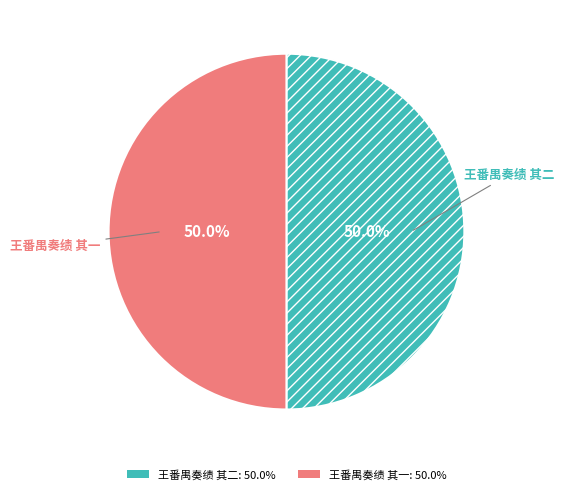

True or false: 王番禺奏绩 其二 accounts for 61% of the total.

False